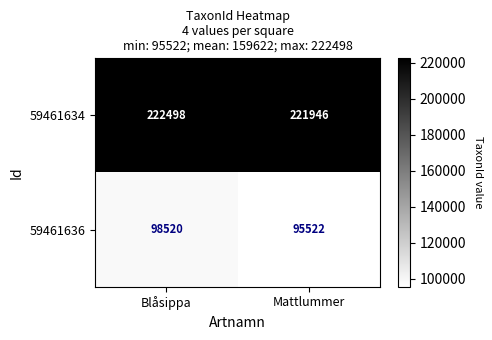

What is the difference between the highest and lowest values at Blåsippa?

123978